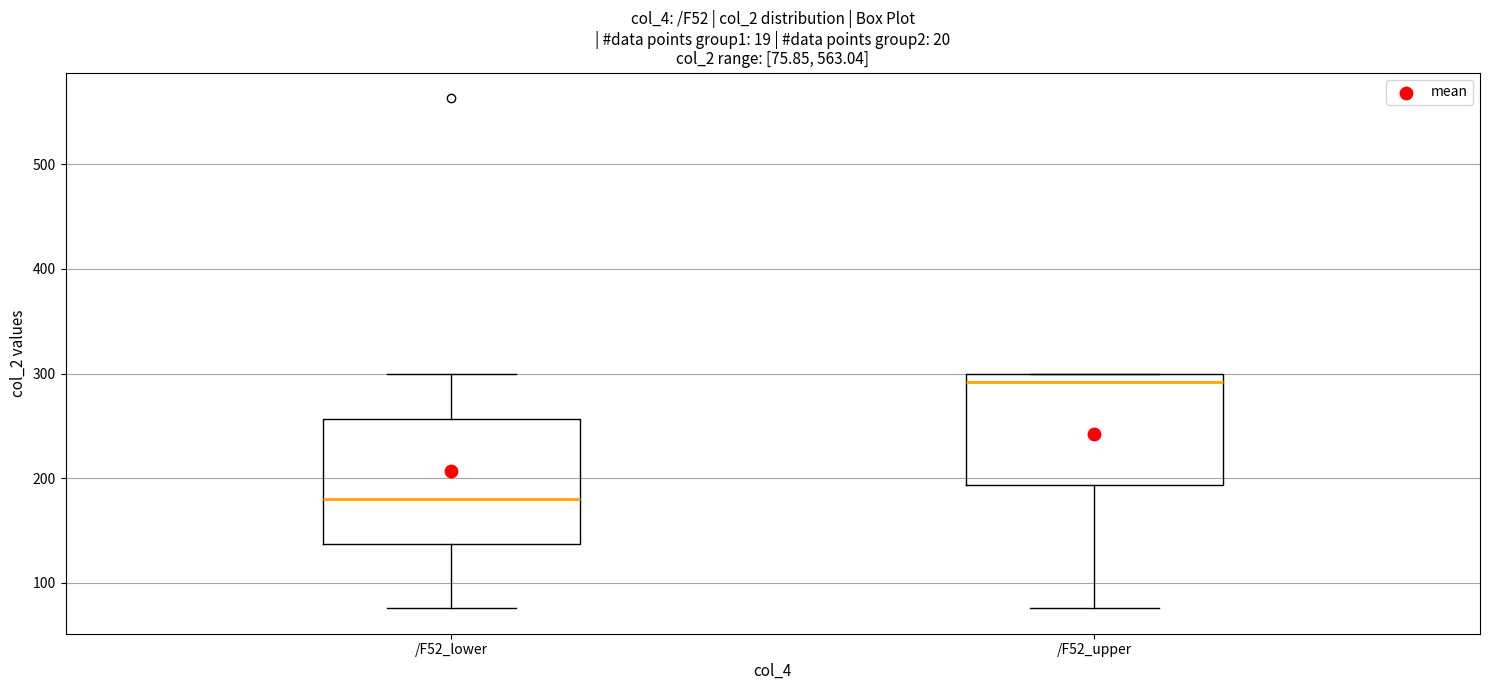

Comparing the boxes themselves (not the whiskers), which one is the tallest?

/F52_lower